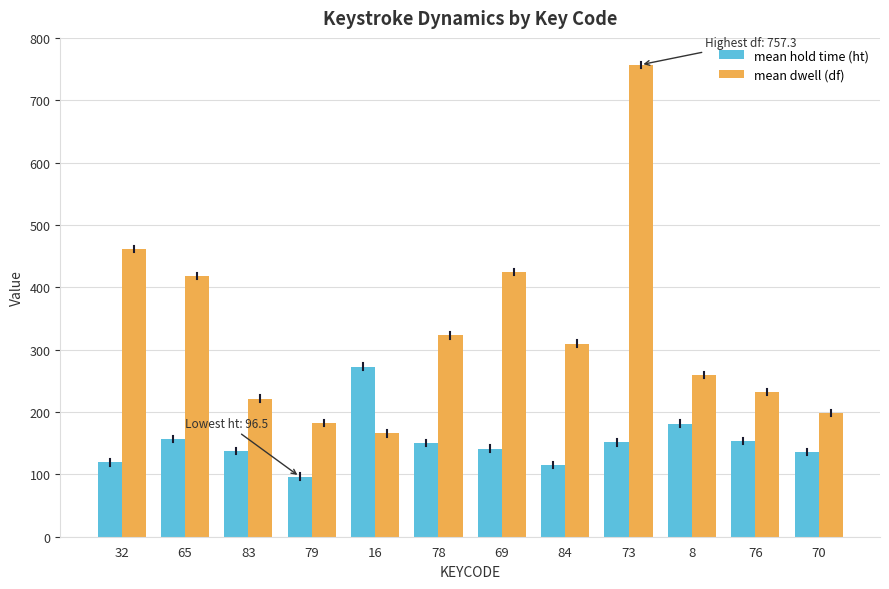

At how many categories does at least one series exceed 542?

1